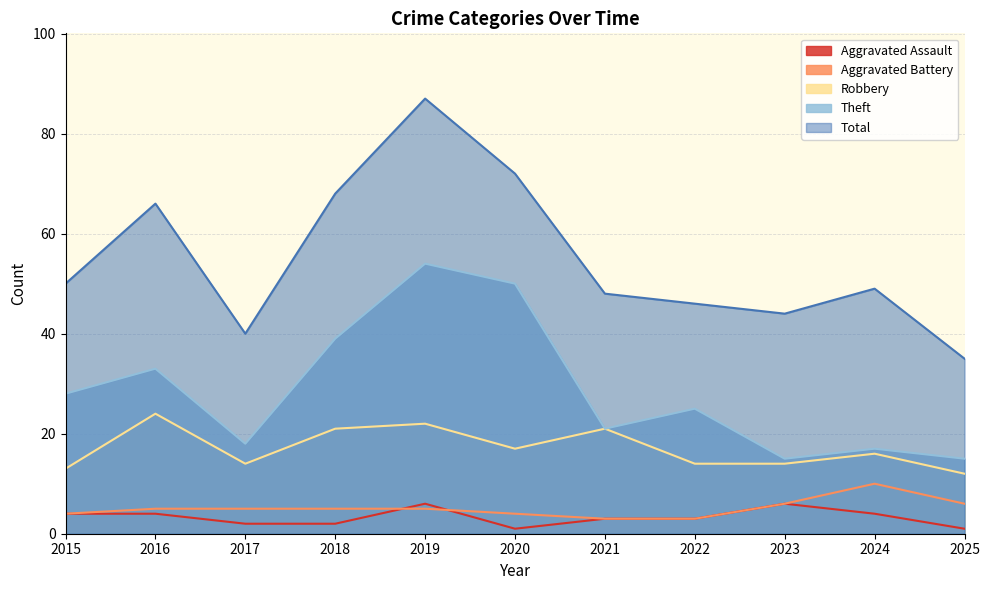

The Robbery series shows 20 at 2023. True or false?

False